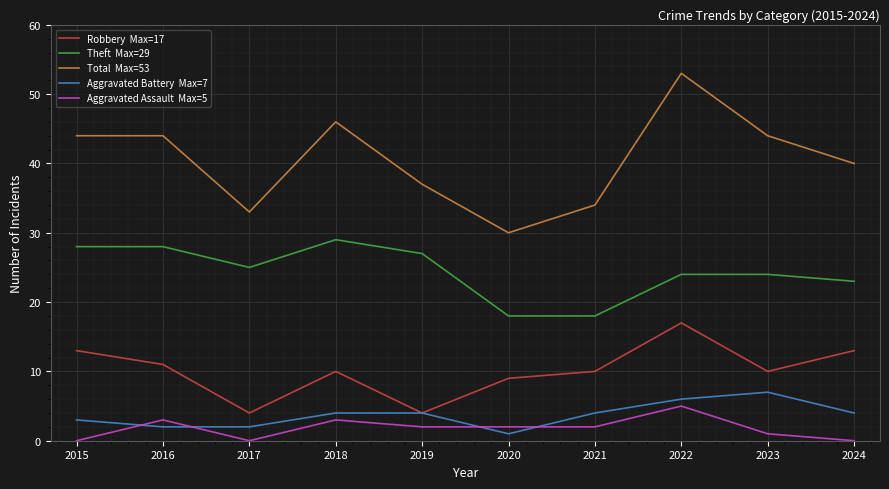

At which category is the sum across all series the highest?

2022